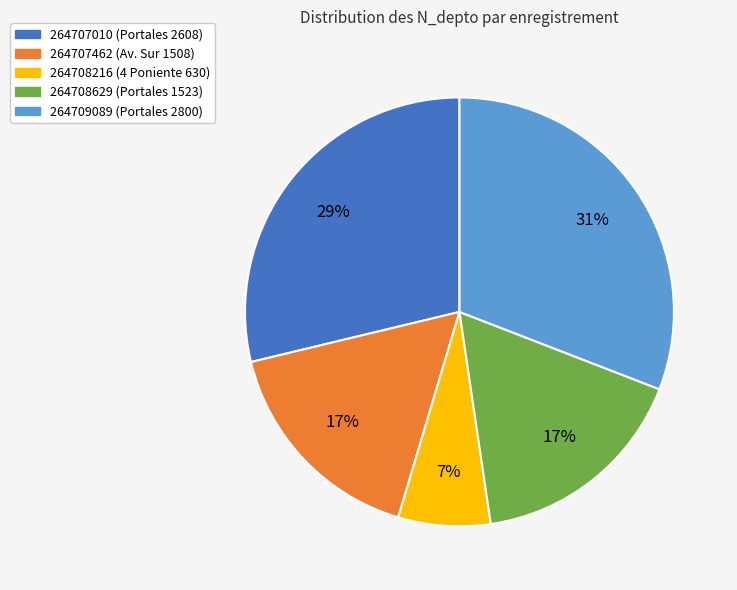

What is the largest slice in the pie chart?

264709089 (Portales 2800)